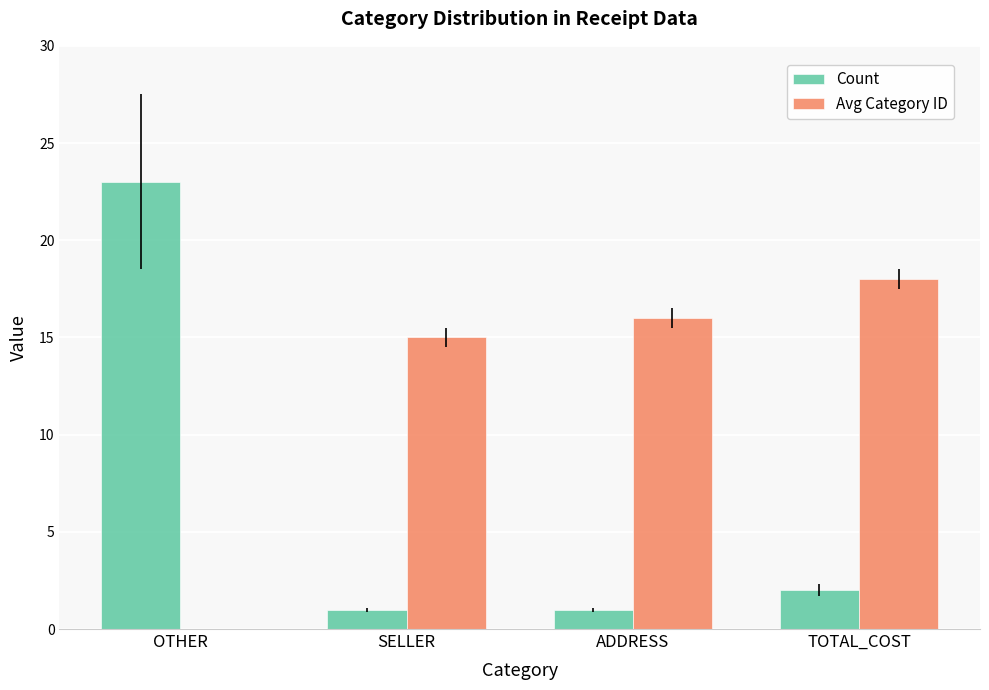

Reading right to left, list all the values displayed in this chart.

Count: 2	1	1	23
Avg Category ID: 18	16	15	0